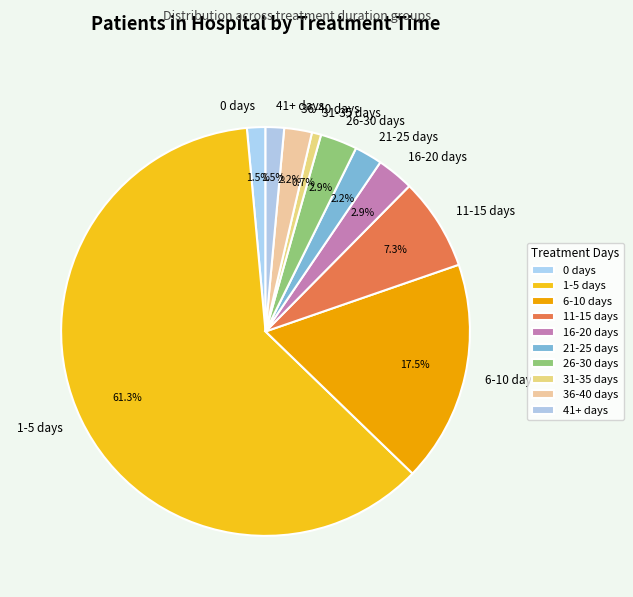

Which slice is the smallest?

31-35 days